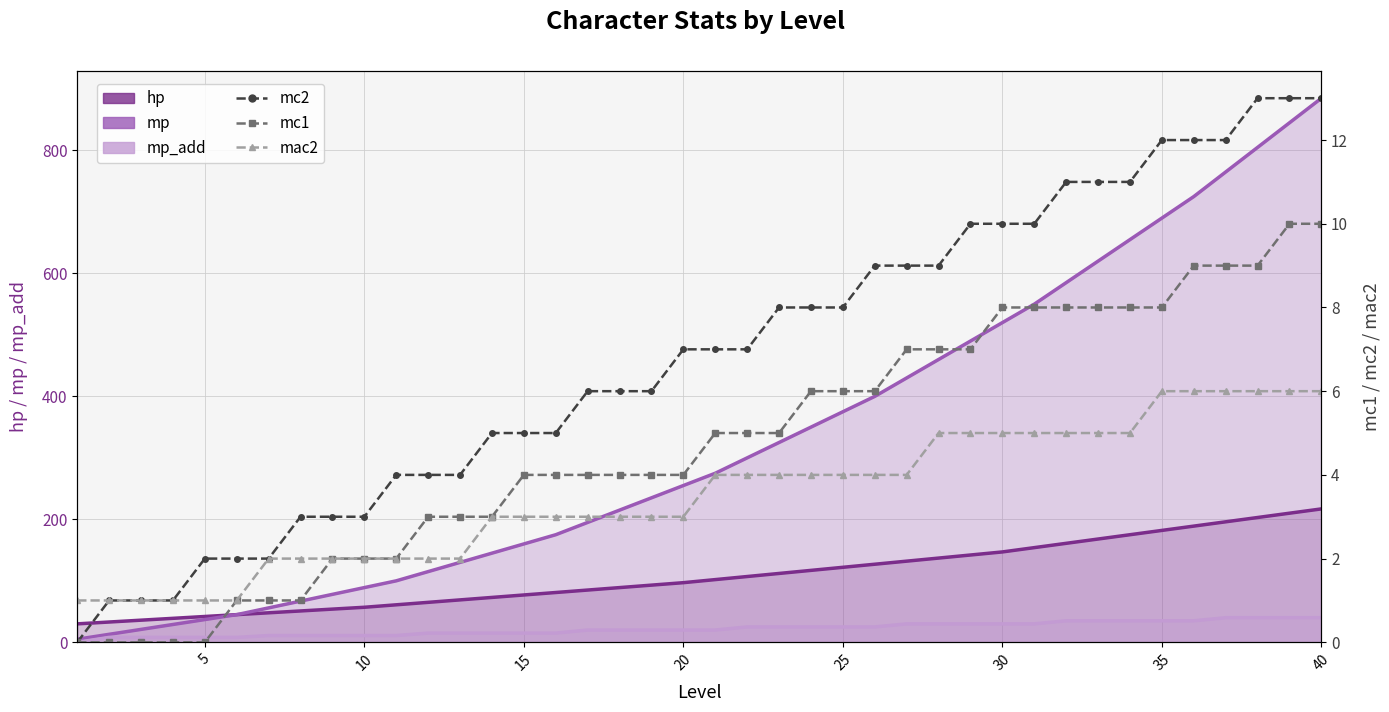

Reading right to left, what are all the values shown in this chart?

mc2: 13	13	13	12	12	12	11	11	11	10	10	10	9	9	9	8	8	8	7	7	7	6	6	6	5	5	5	4	4	4	3	3	3	2	2	2	1	1	1	0
mc1: 10	10	9	9	9	8	8	8	8	8	8	7	7	7	6	6	6	5	5	5	4	4	4	4	4	4	3	3	3	2	2	2	1	1	1	0	0	0	0	0
mac2: 6	6	6	6	6	6	5	5	5	5	5	5	5	4	4	4	4	4	4	4	3	3	3	3	3	3	3	2	2	2	2	2	2	2	1	1	1	1	1	1